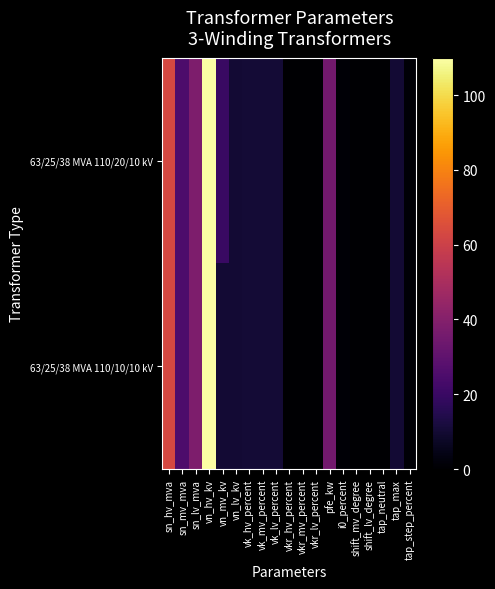

How many series are shown in this chart?

2